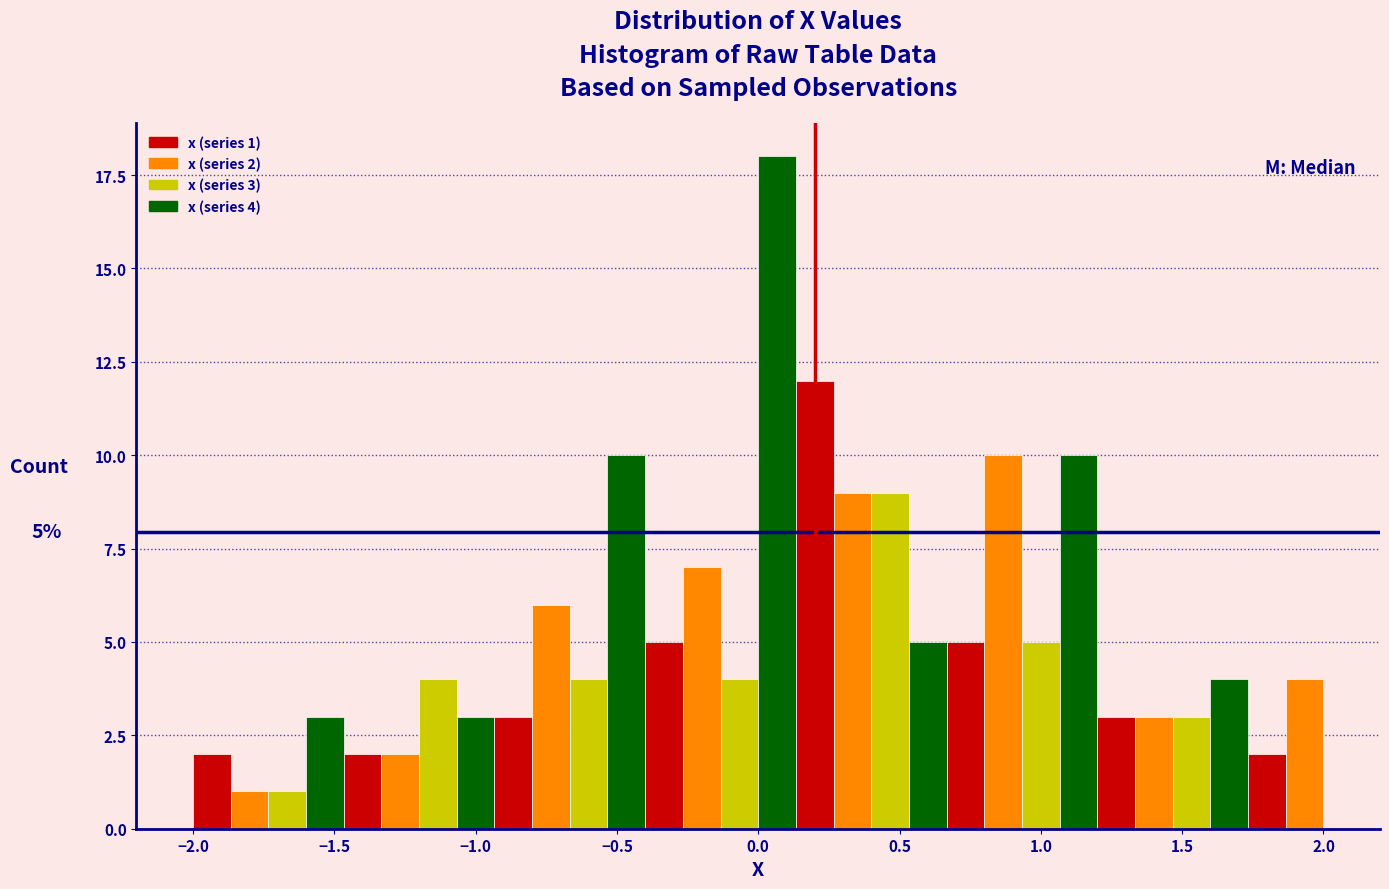

Read against the x-axis, roughly where is the centre of the tallest bar?

0.05